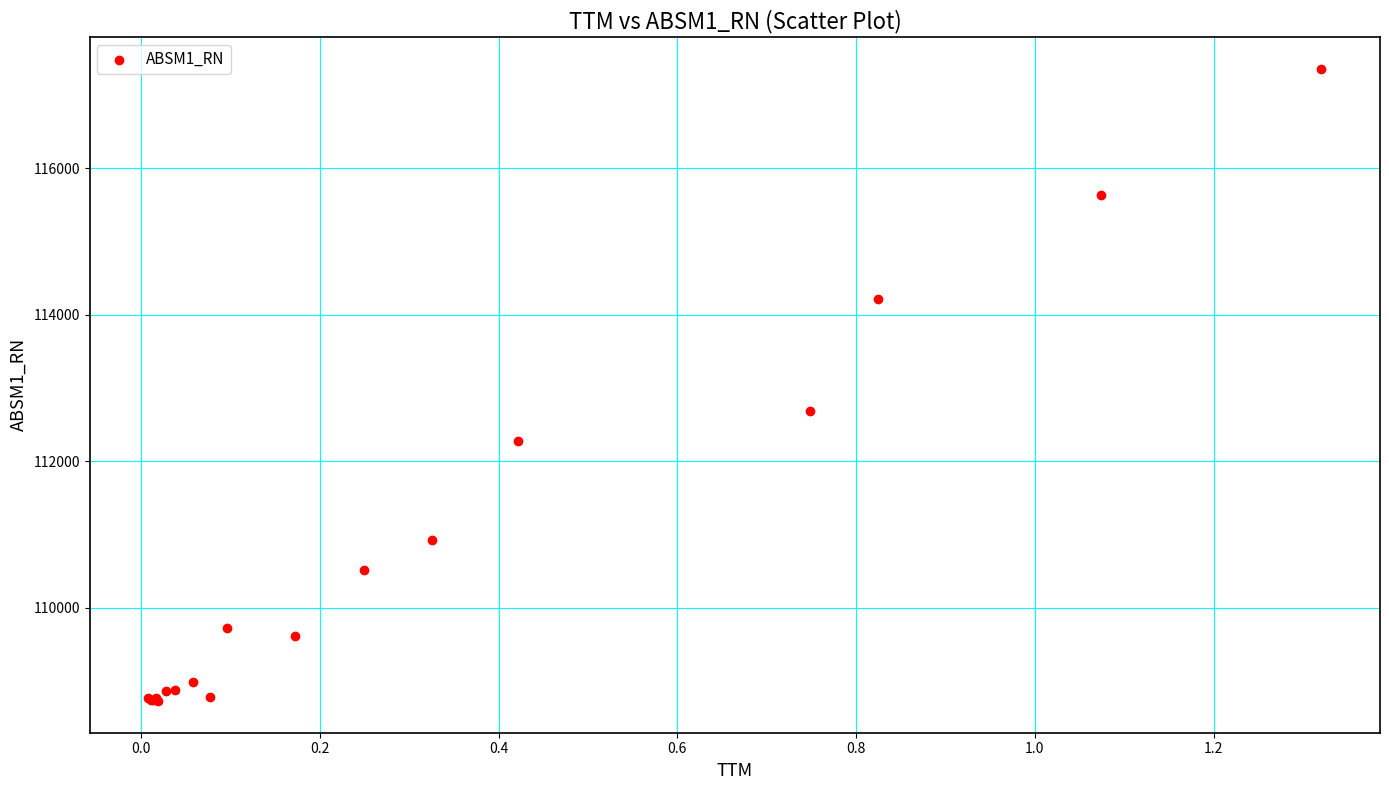

What Y value in the scatter plot is closest to 113042?

112683.8